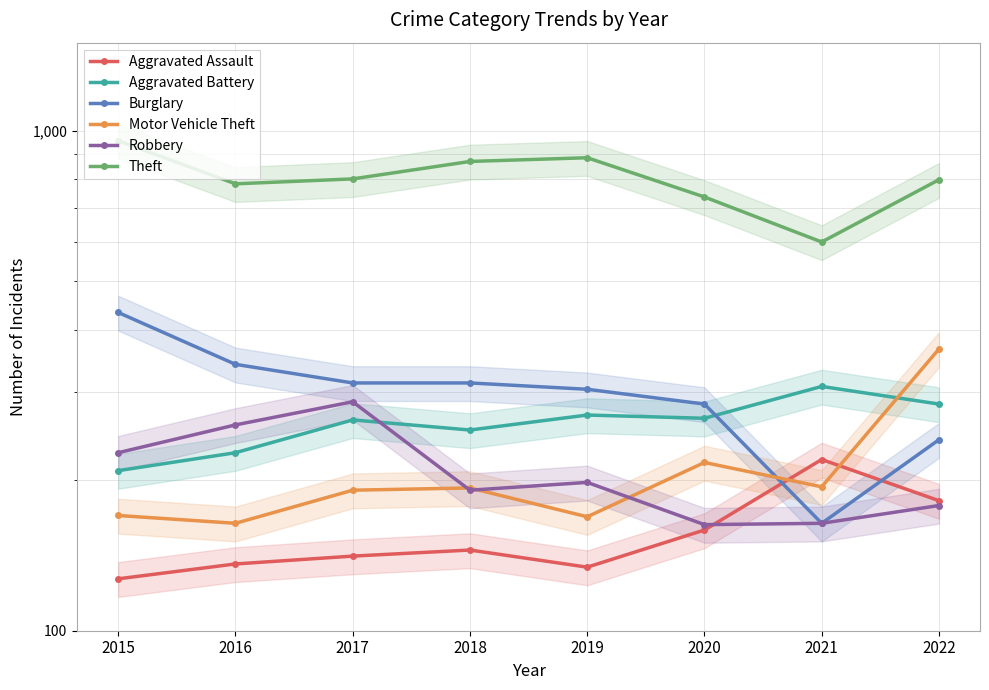

At which category does Robbery reach its first local valley?

2018